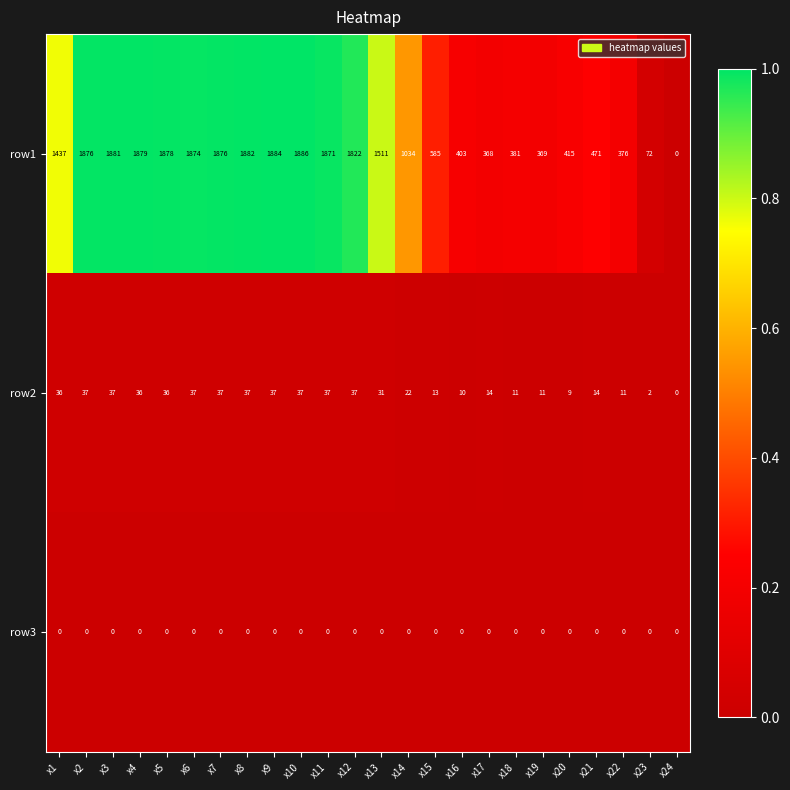

Is it true that row1 equals 2469 at x5?

False